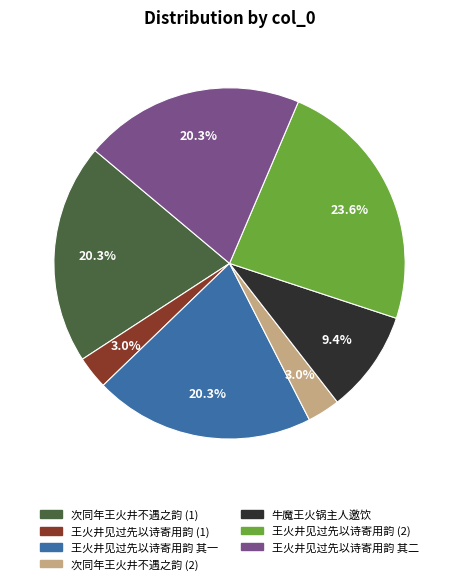

Is there a majority slice in this chart?

No